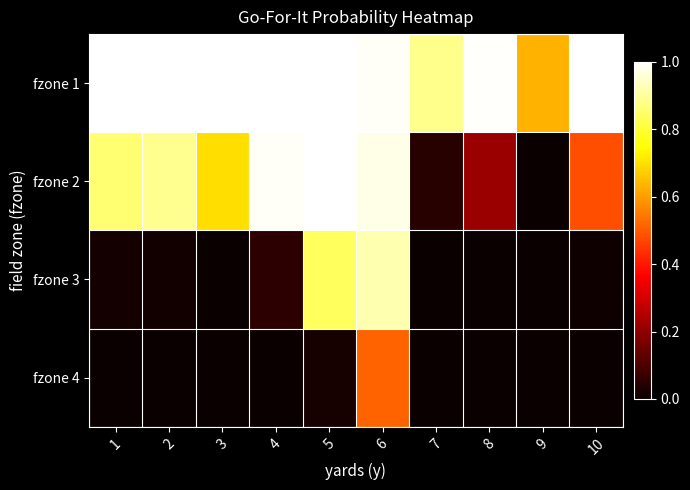

Reading right to left, list all the values displayed in this chart.

fzone 1: 10=1.0	9=0.6	8=1.0	7=0.9	6=1.0	5=1.0	4=1.0	3=1.0	2=1.0	1=1.0
fzone 2: 10=0.5	9=0.0	8=0.2	7=0.0	6=1.0	5=1.0	4=1.0	3=0.7	2=0.9	1=0.9
fzone 3: 10=0.0	9=0.0	8=0.0	7=0.0	6=0.9	5=0.8	4=0.1	3=0.0	2=0.0	1=0.0
fzone 4: 10=0.0	9=0.0	8=0.0	7=0.0	6=0.5	5=0.0	4=0.0	3=0.0	2=0.0	1=0.0